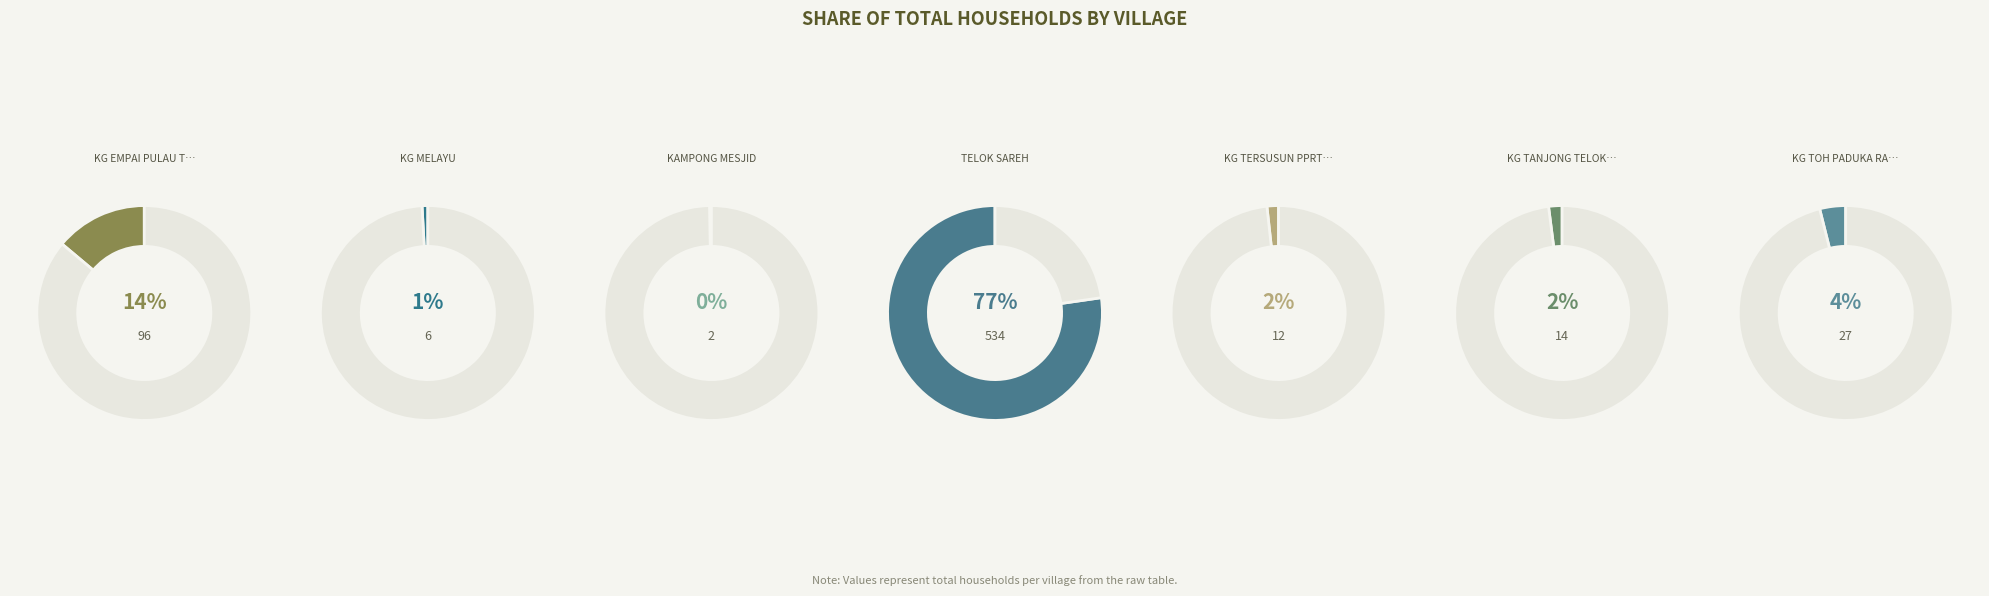

Which category has the smallest portion of the pie?

KAMPONG MESJID